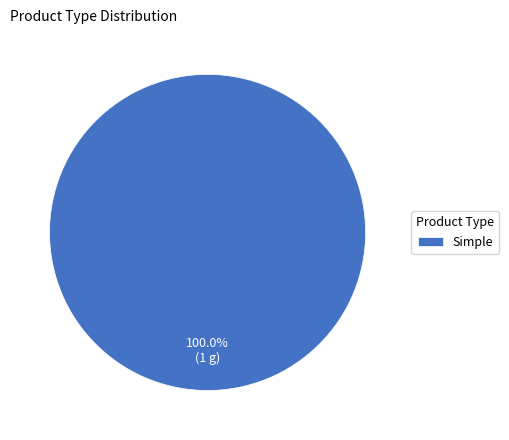

Rank the categories by value from lowest to highest.

Simple